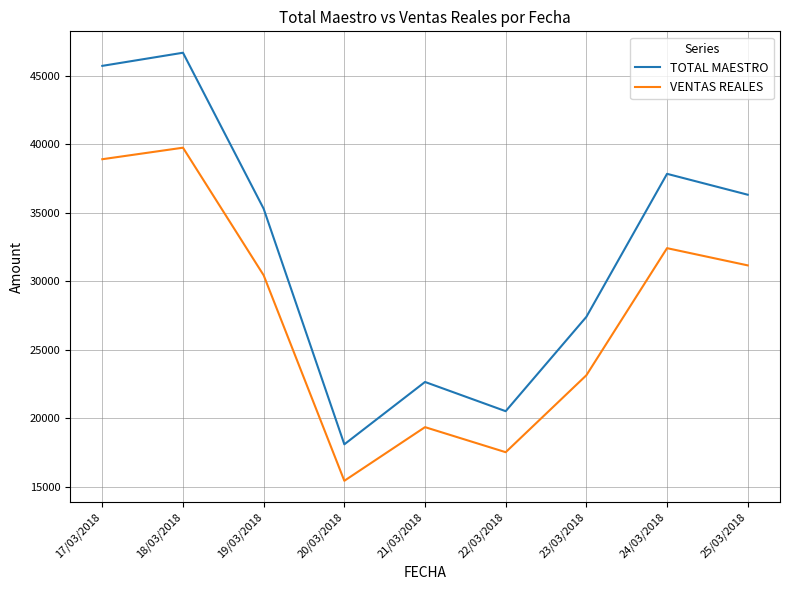

Read the VENTAS REALES value at 25/03/2018.

31161.3